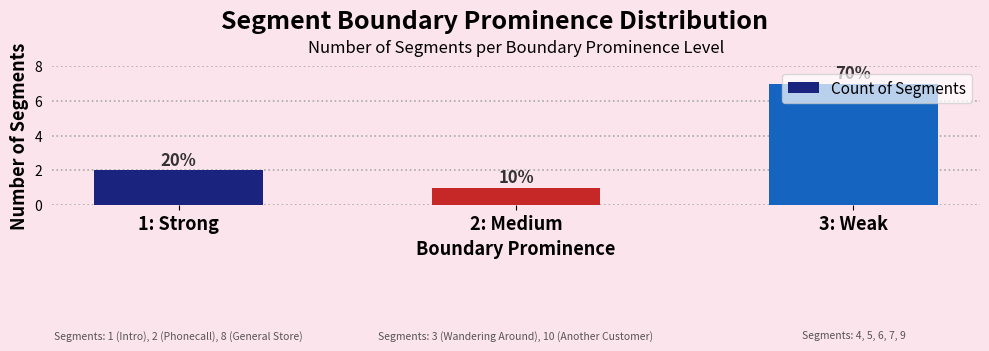

What is the value of the 3rd bar from the left?

7